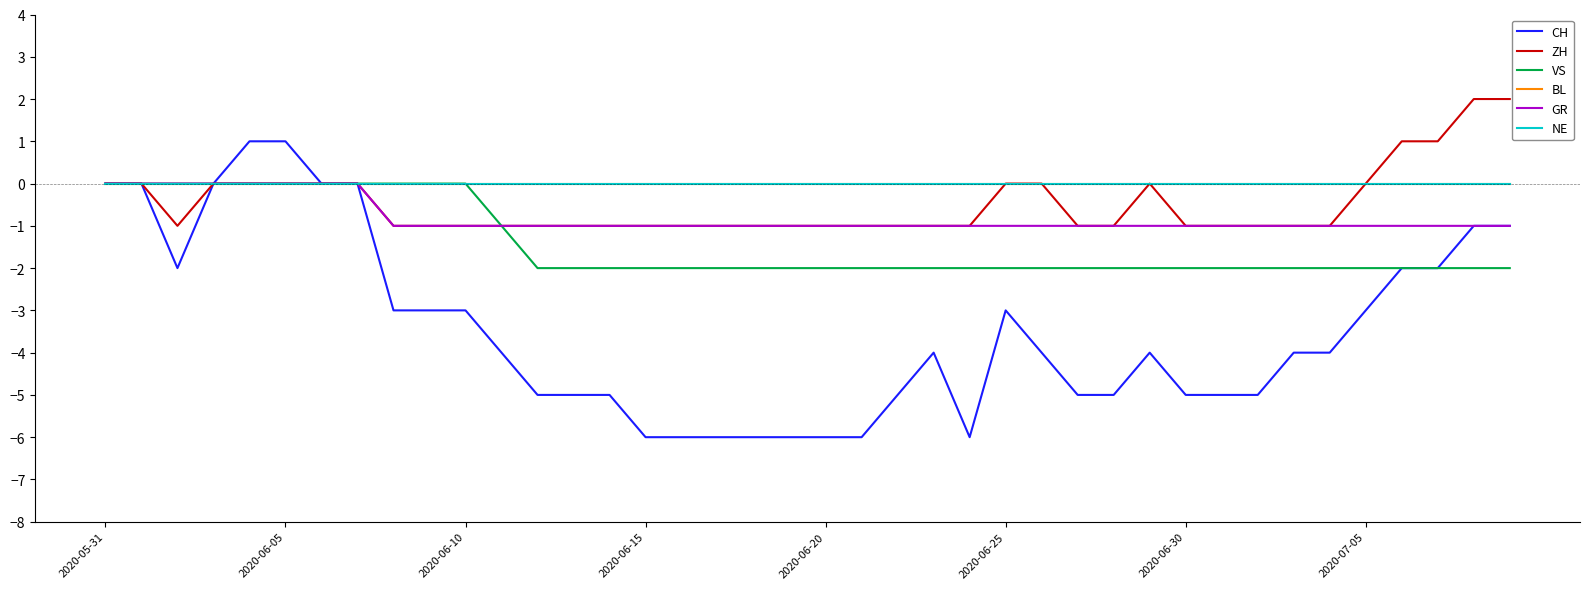

True or false: ZH has more than 2 points higher than both neighbors.

False